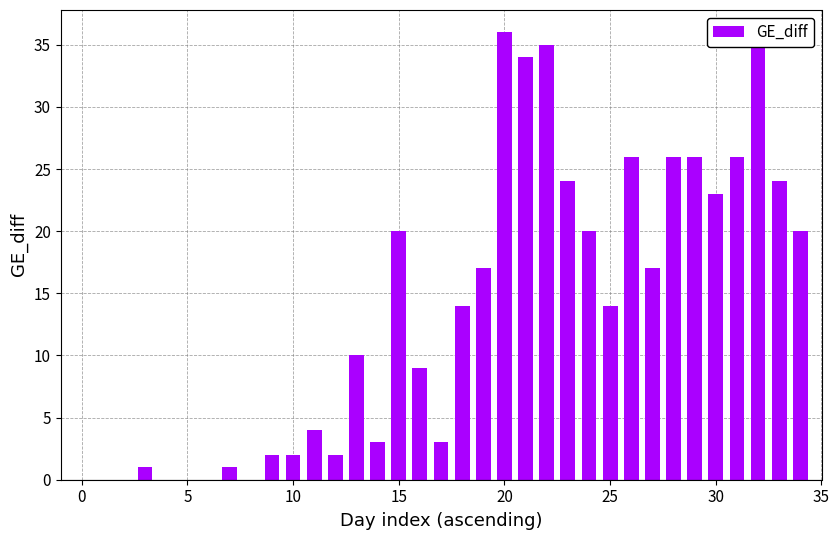

What is the maximum value shown in the chart?

36